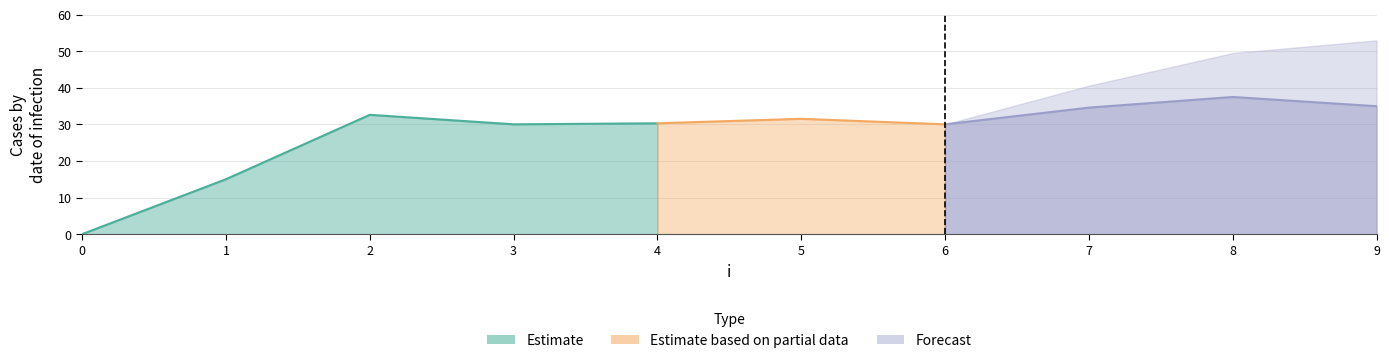

Reading left to right, what are all the values shown in this chart?

0.0	15.0	32.6	30.0	30.3	31.5	30.0	34.6	37.5	34.9